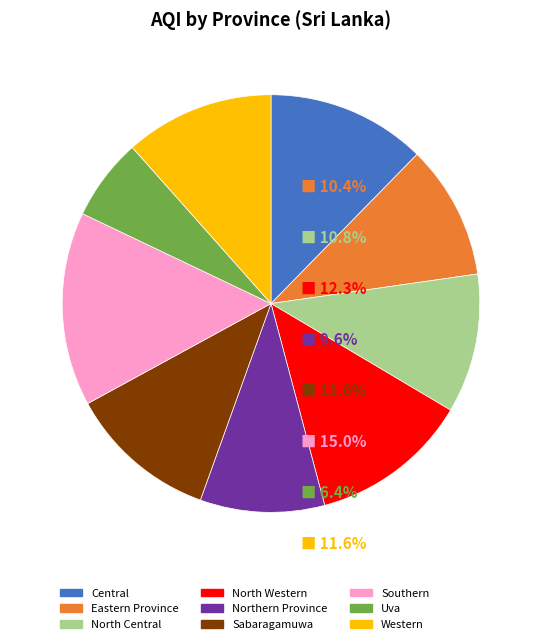

Count the number of slices in the pie.

9